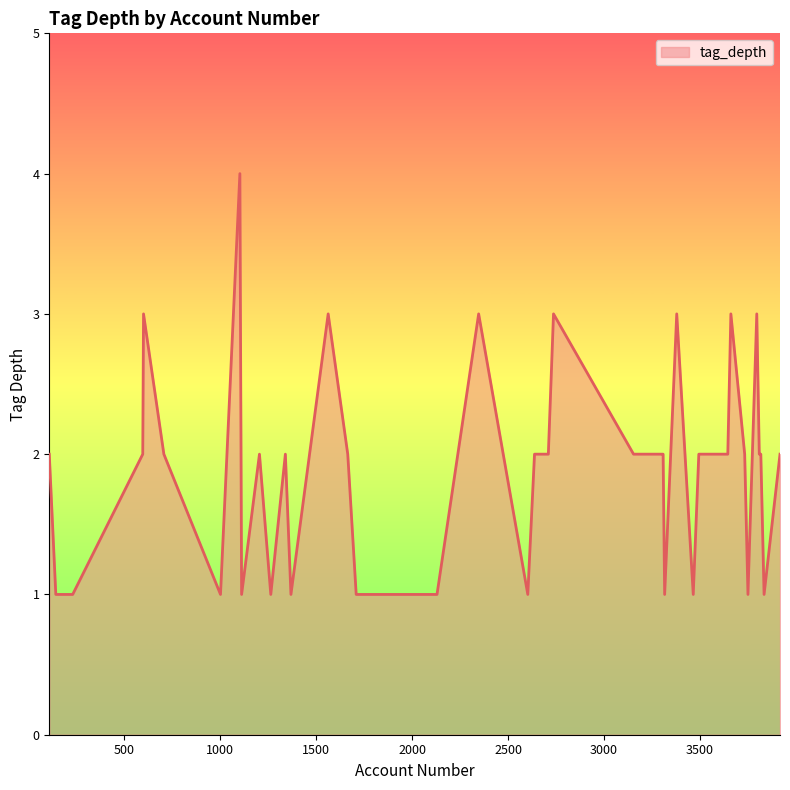

What is the difference between the second highest and second lowest values?

2